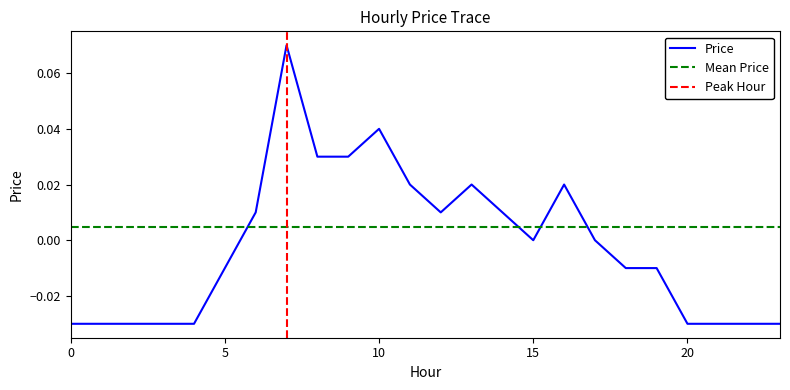

True or false: the data has more than 0 interior local peaks.

True